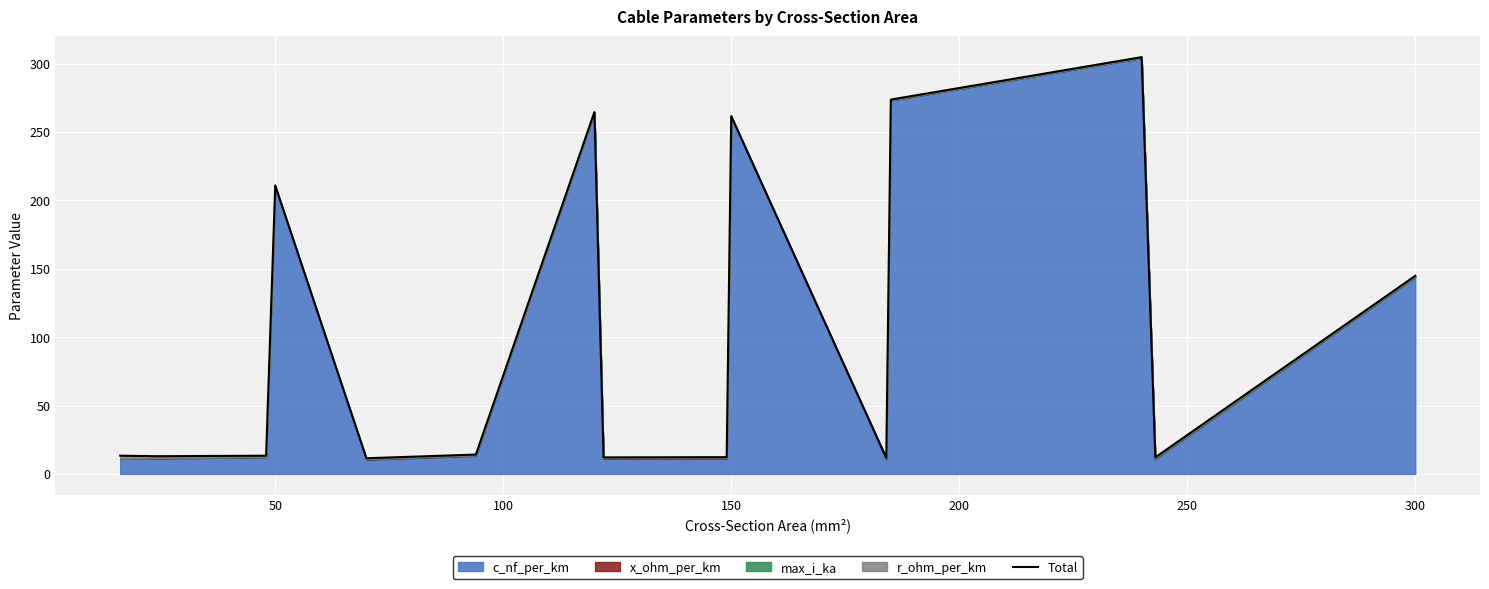

Reading left to right, list all the values displayed in this chart.

13.3	12.9	13.3	210.9	11.4	14.1	264.5	12.1	12.2	261.6	11.8	273.6	304.7	12.1	144.8